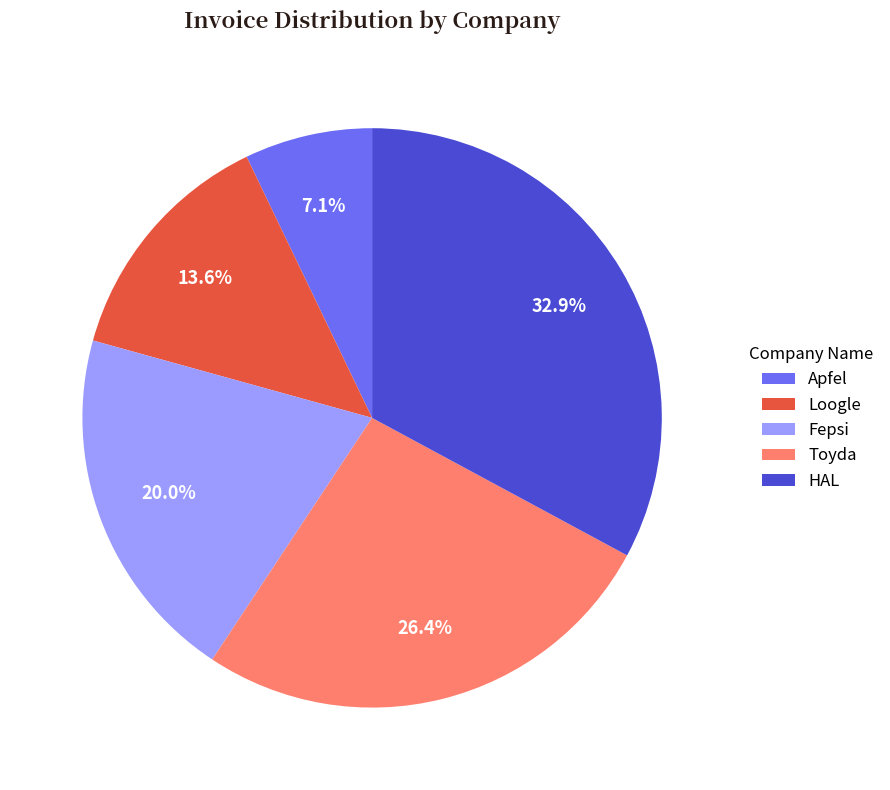

Count the number of slices in the pie.

5